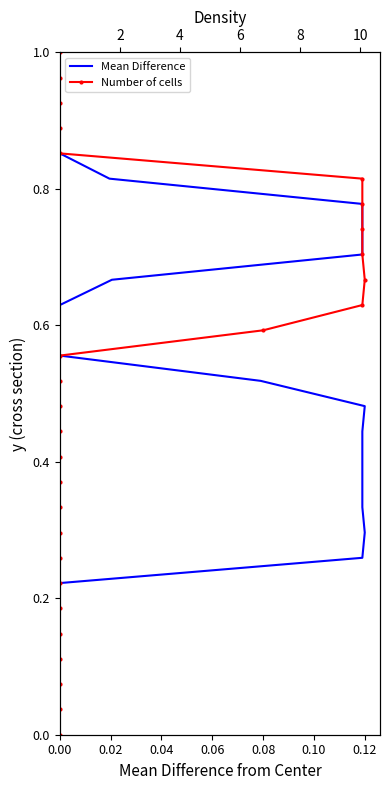

True or false: Mean Difference and Number of cells cross at least once.

False